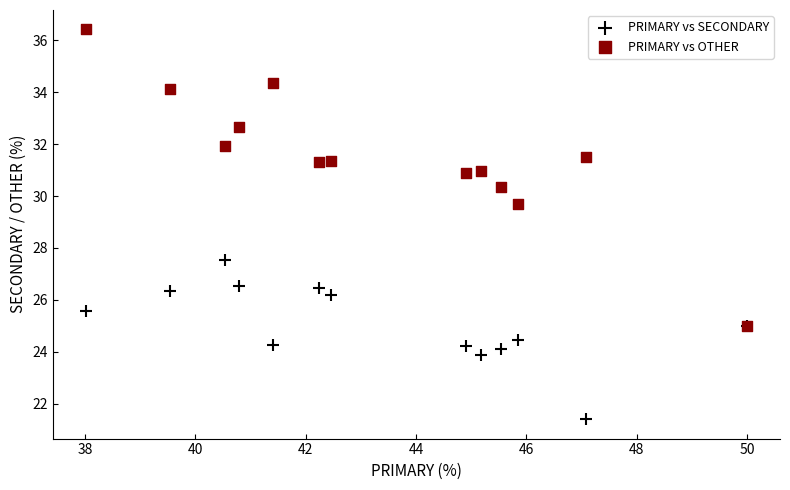

Across all series, what Y value is closest to 28?

27.5